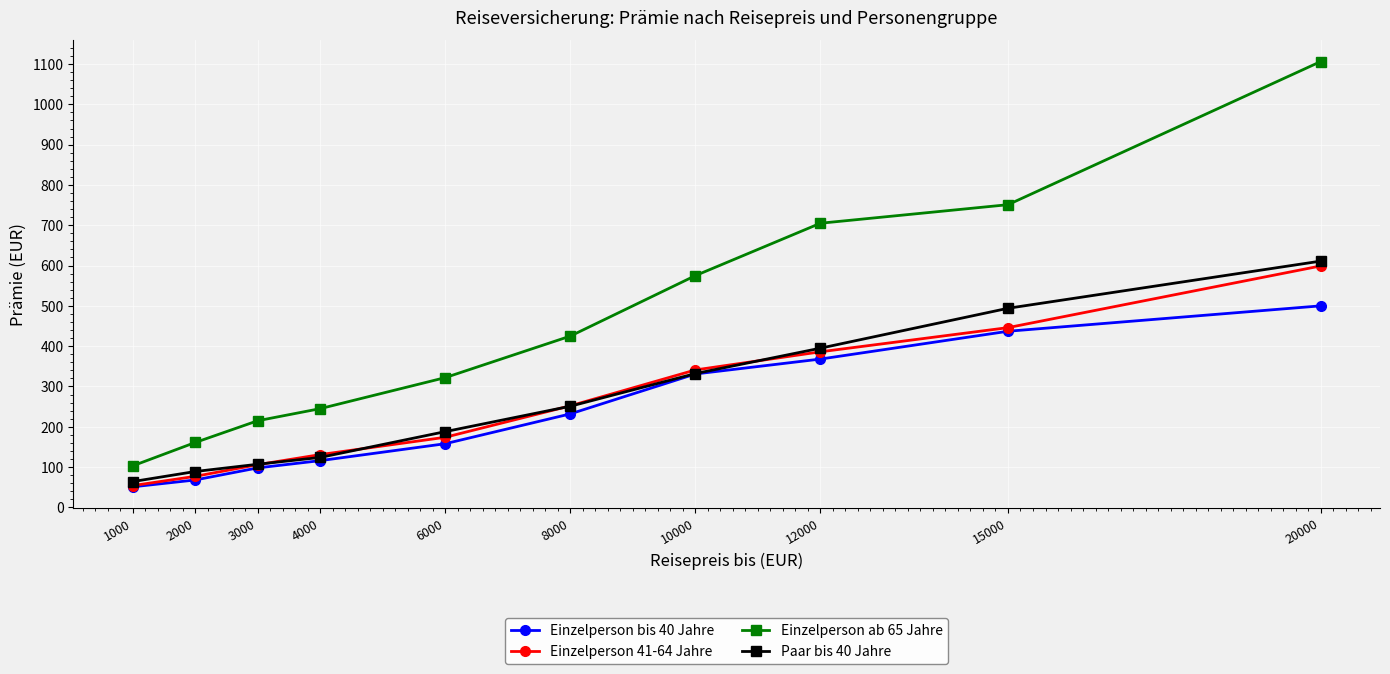

At how many categories does at least one series exceed 1064?

1